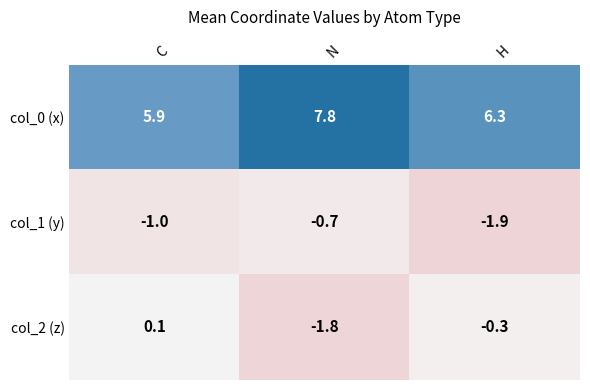

What is the total value across all series at H?

4.1